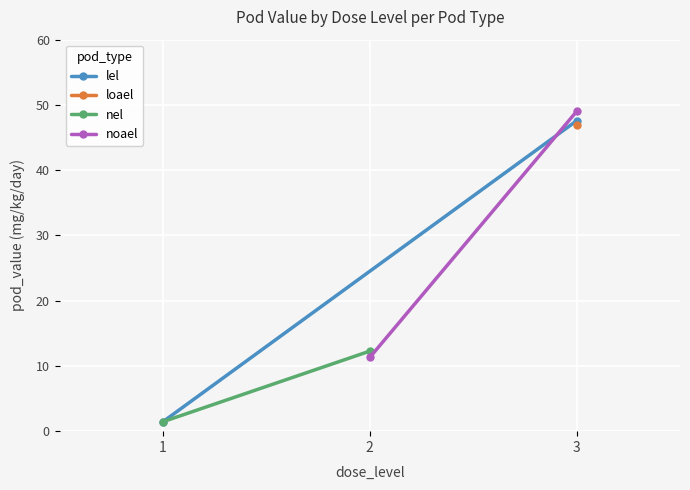

Between 3 and 1, which is larger?

3